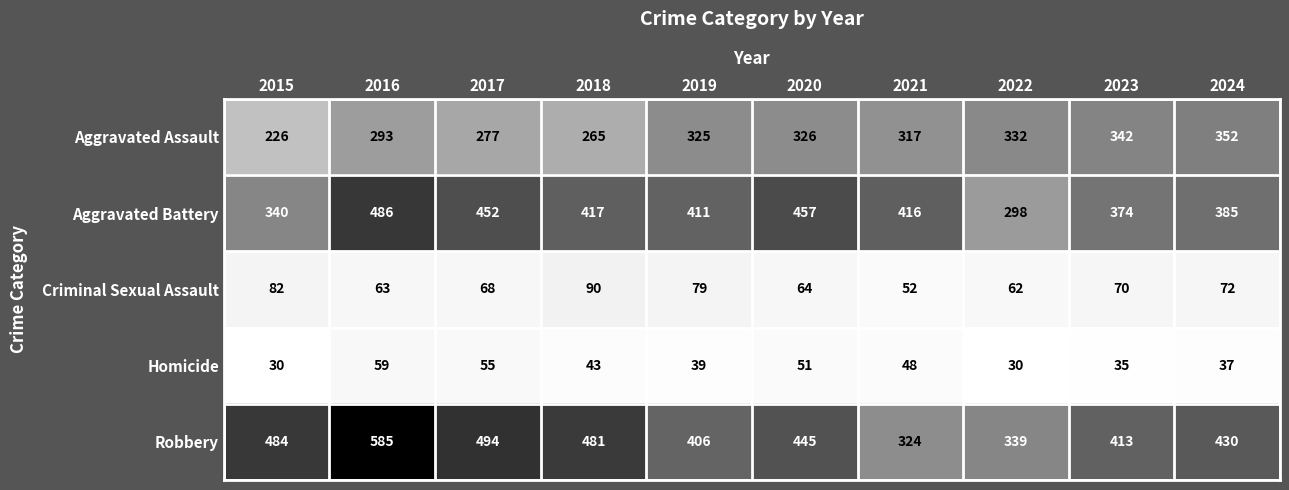

At which category is the sum across all series the highest?

2016